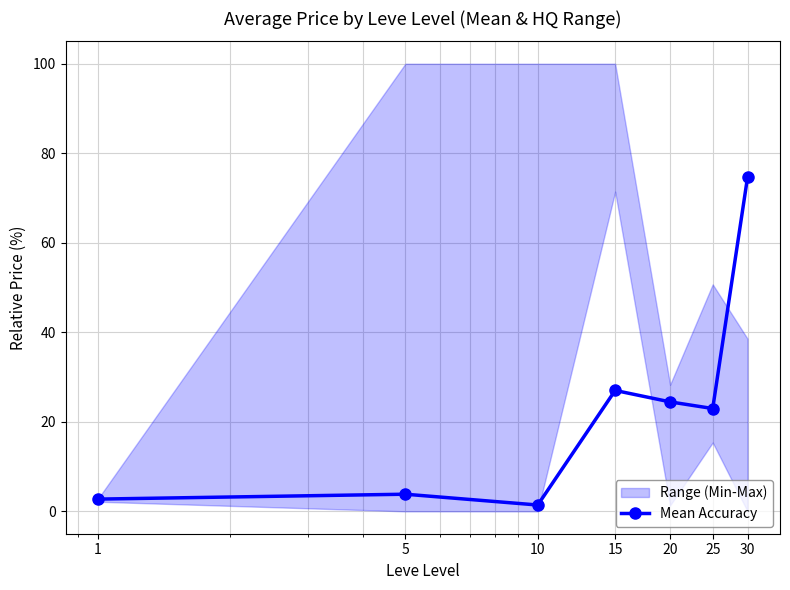

What is the sum of all values?

157.0